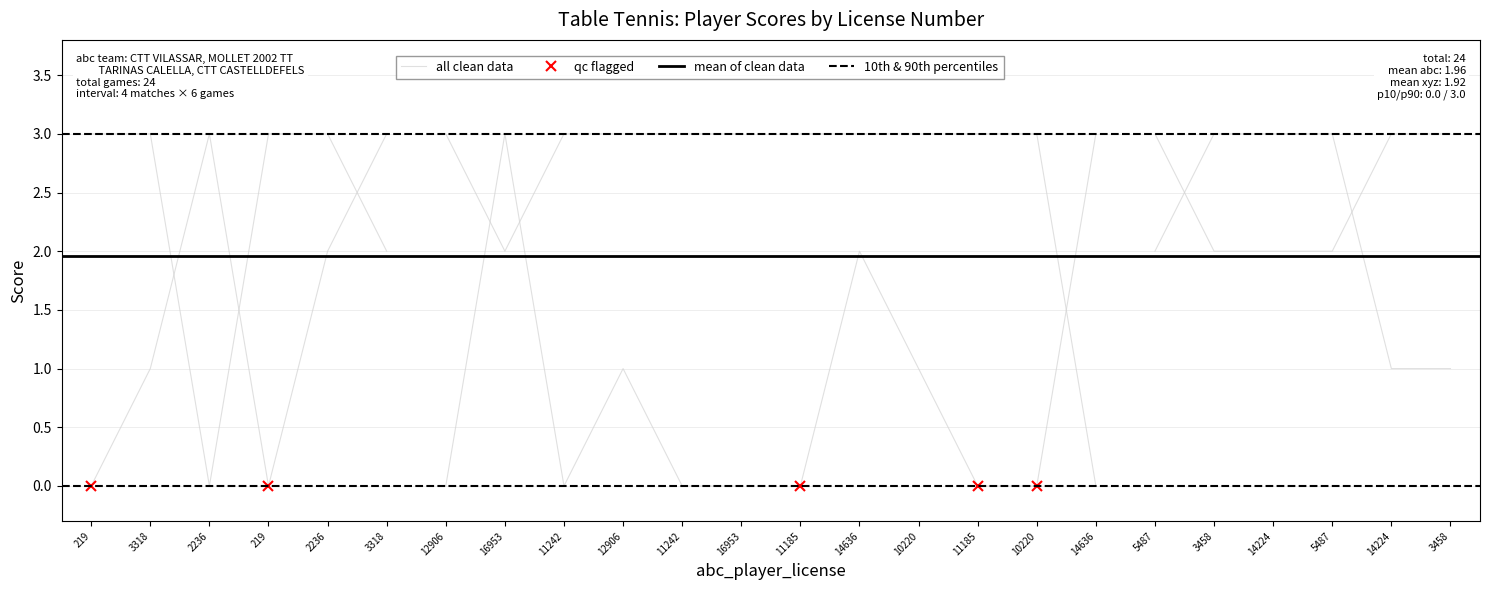

Rank the series by their average value, from highest to lowest.

abc_player_score, xyz_player_score